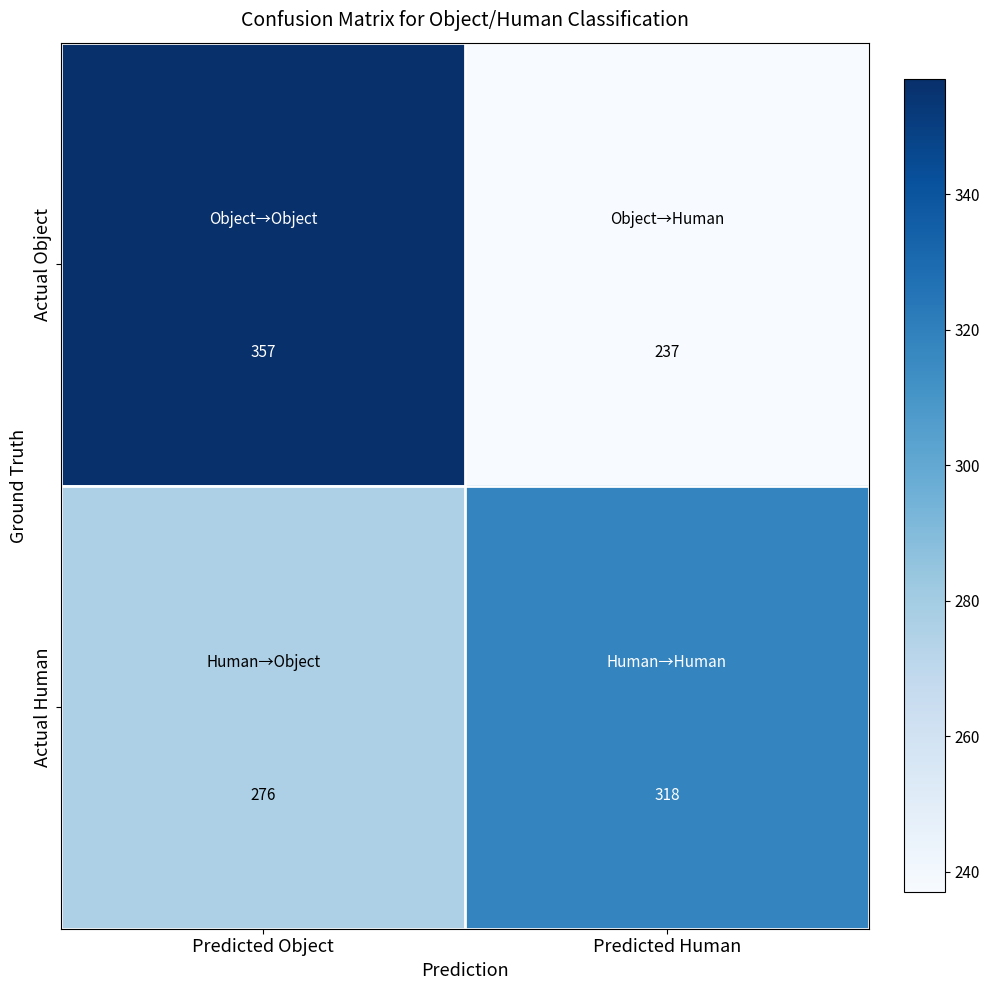

What is the sum of all Actual Human values?

594